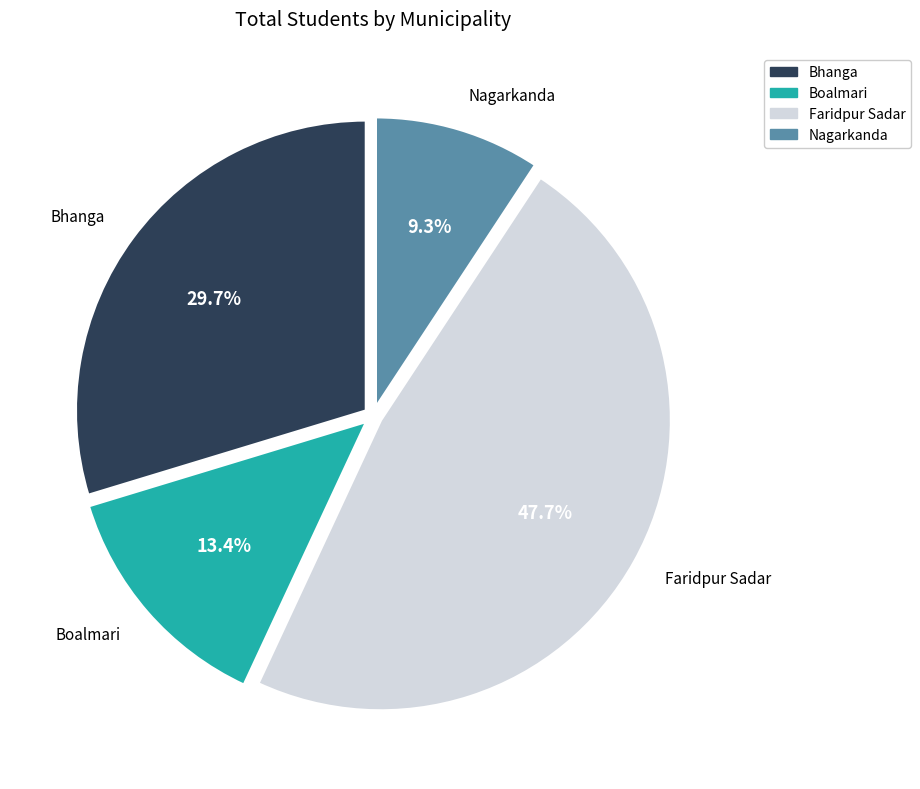

Which category has the biggest portion of the pie?

Faridpur Sadar